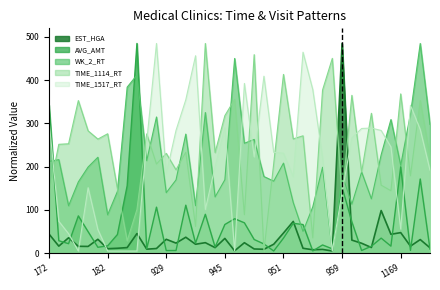

What are all the series names shown in the legend?

EST_HGA, AVG_AMT, WK_2_RT, TIME_1114_RT, TIME_1517_RT